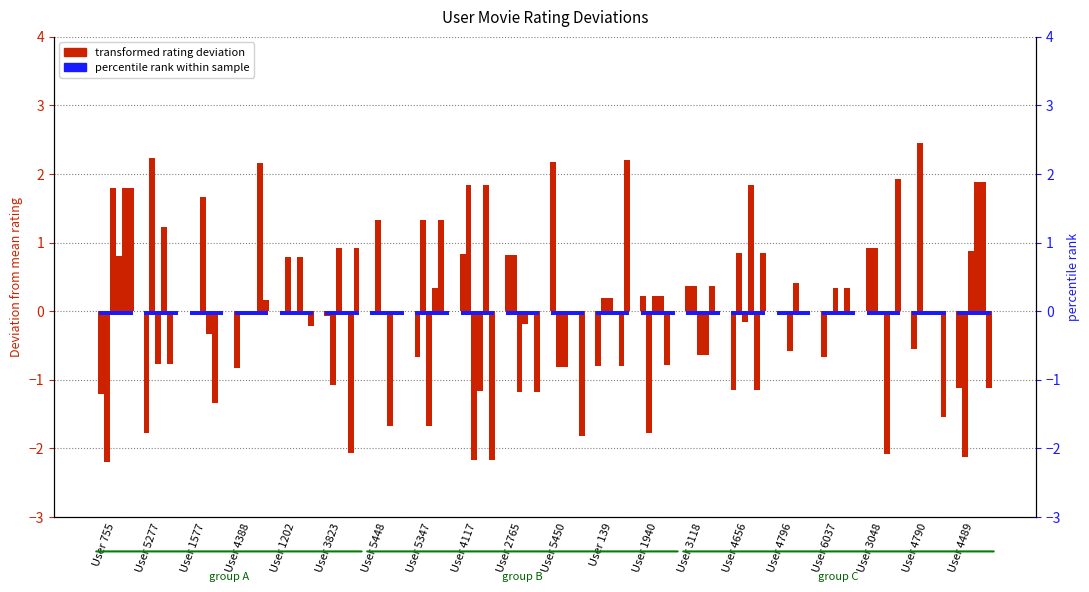

The value of Groundhog Day at User 1202 is 0.0. True or false?

True